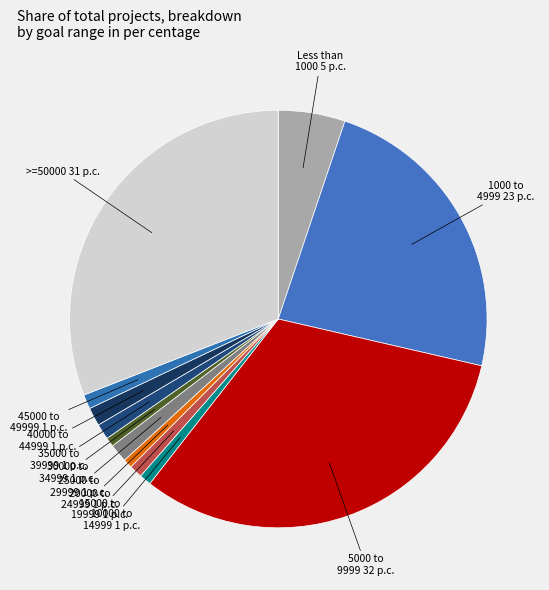

How many segments does this pie chart have?

12